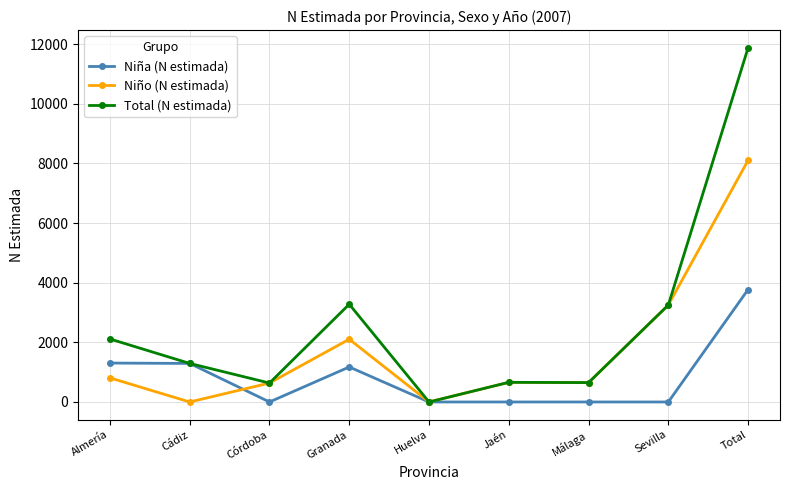

What are all the series names shown in the legend?

Niña (N estimada), Niño (N estimada), Total (N estimada)